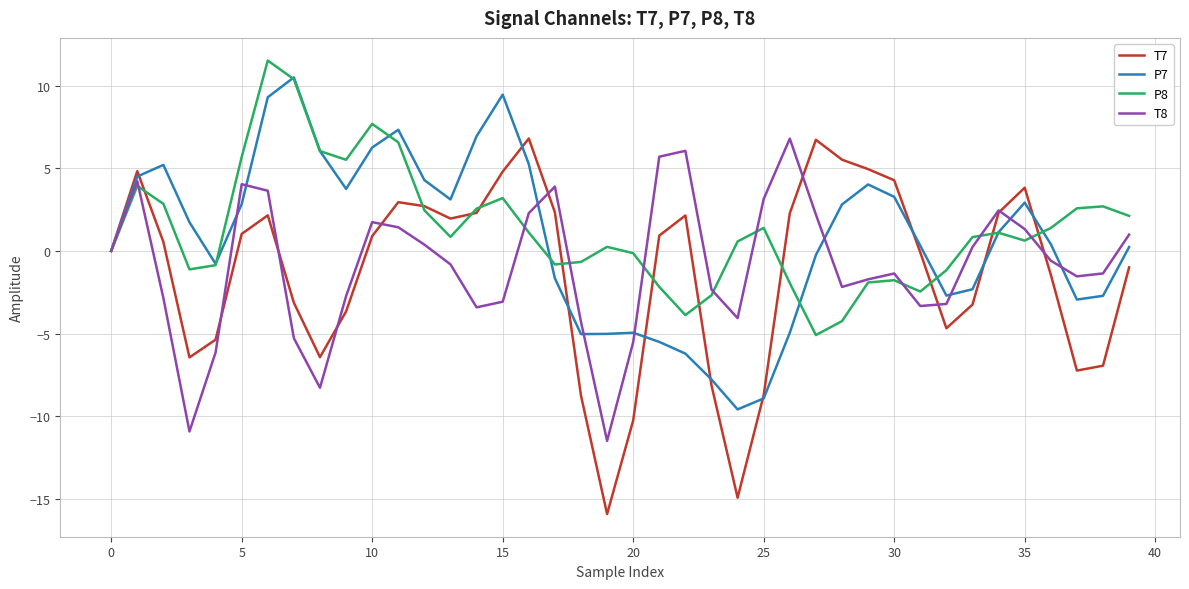

Which series has the largest total across all categories?

P8